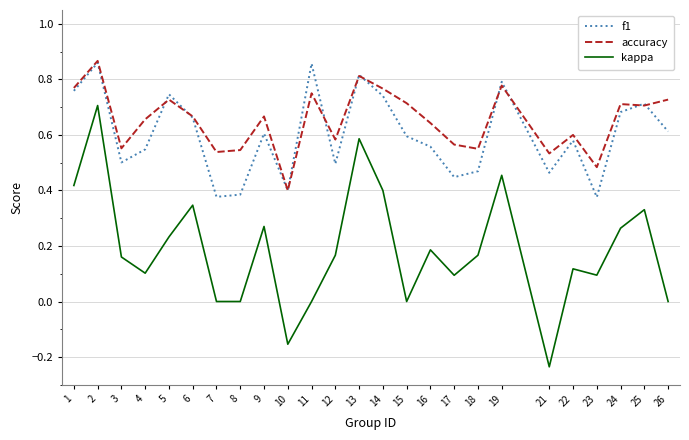

What is the total value across all series at 3?

1.2